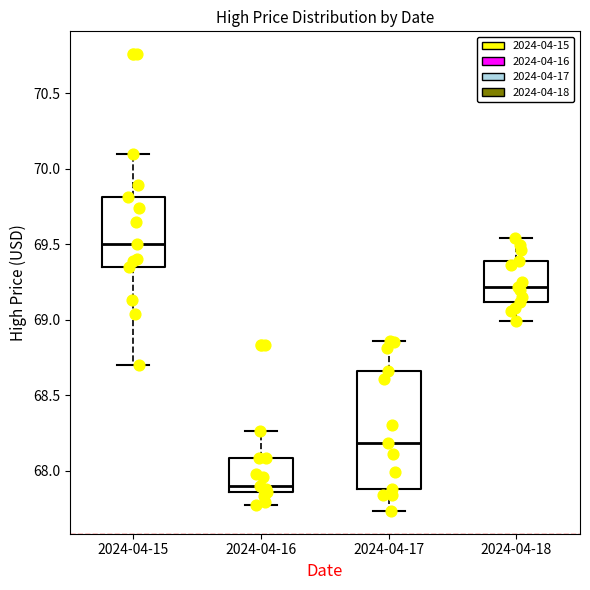

Which box has the highest median line?

2024-04-15